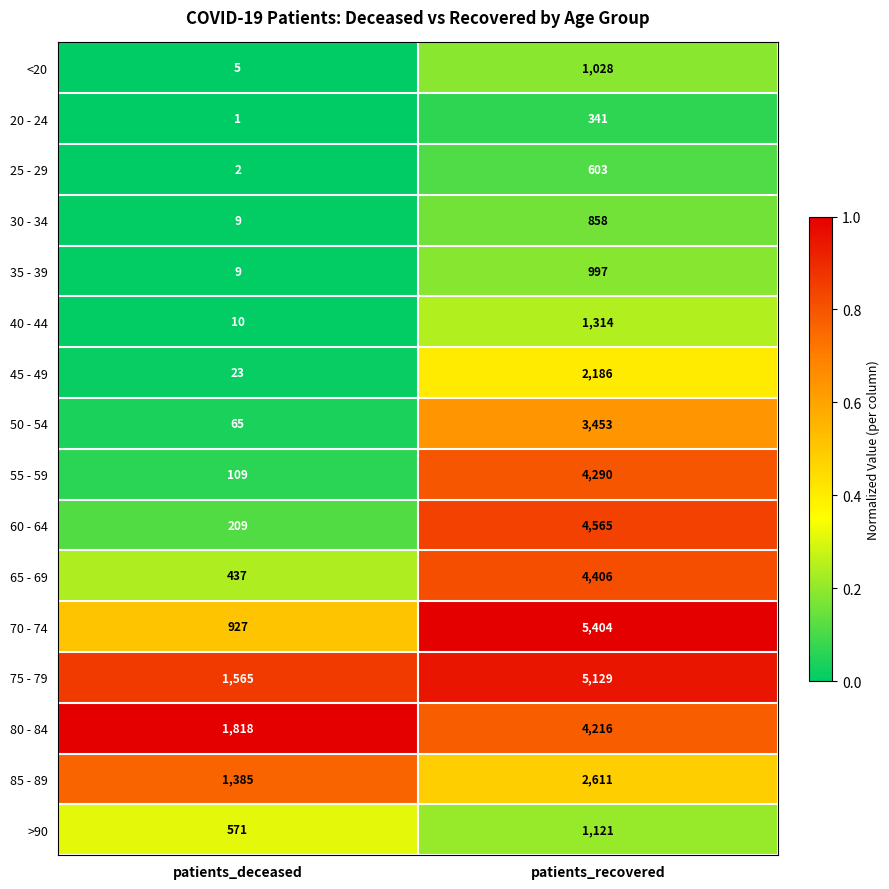

At which category is the sum across all series the highest?

patients_recovered